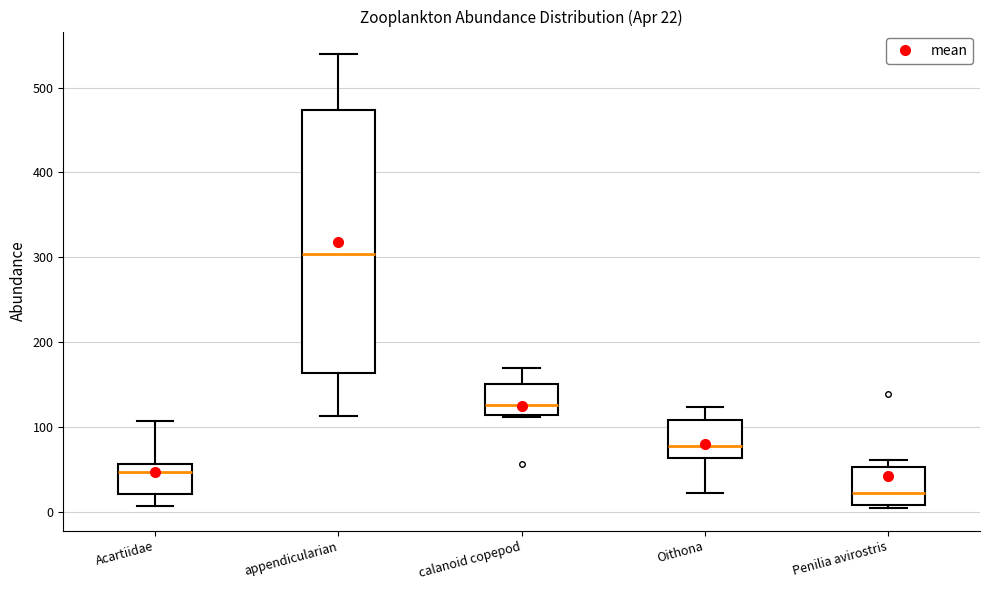

Which box has the highest median line?

appendicularian